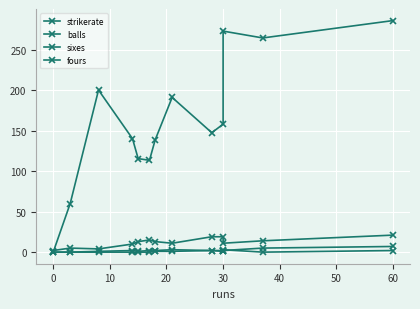

Where is the first local maximum for sixes?

20